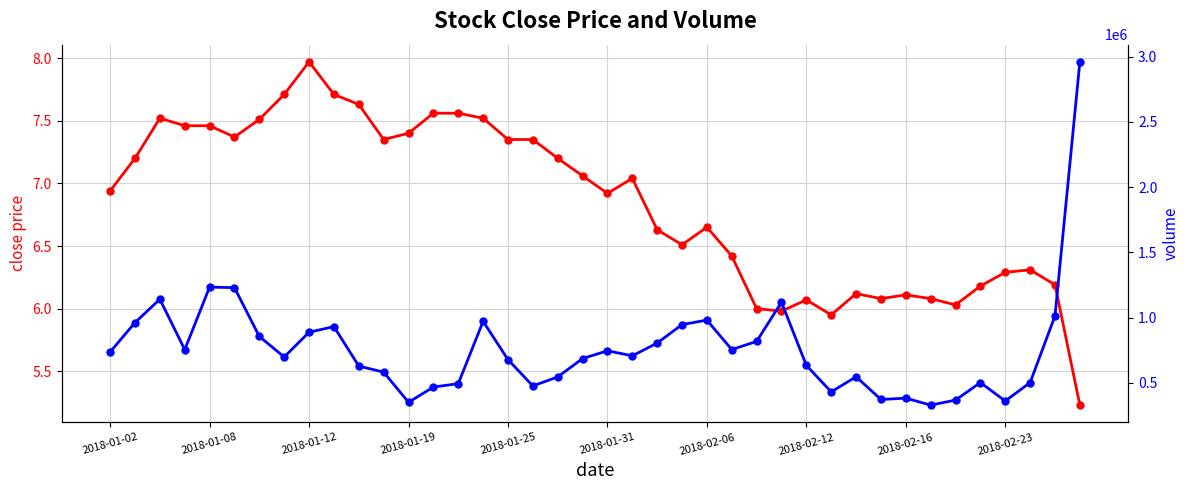

At which category does the chart reach its peak across all series?

39